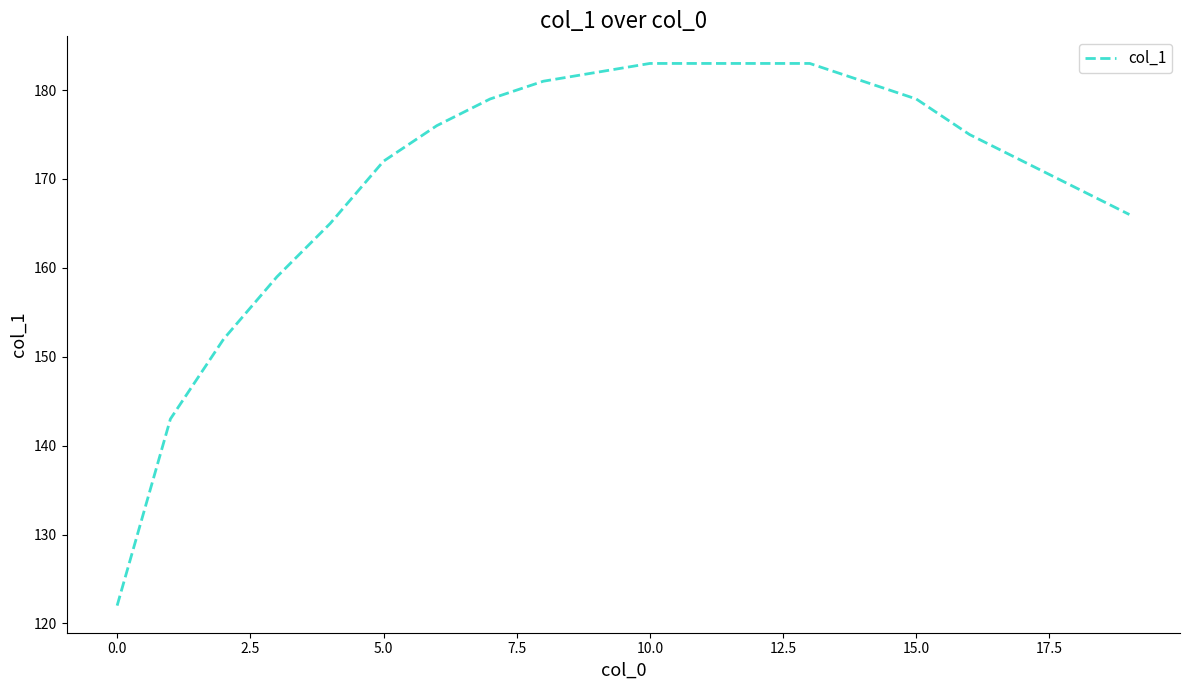

What is the difference between the maximum and minimum values?

61